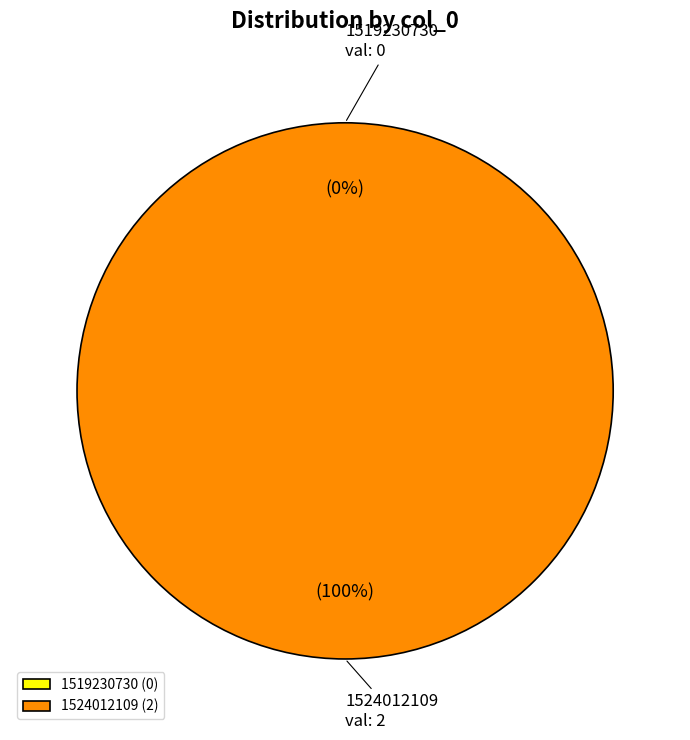

What percentage do 1524012109 and 1519230730 together represent?

100.0%